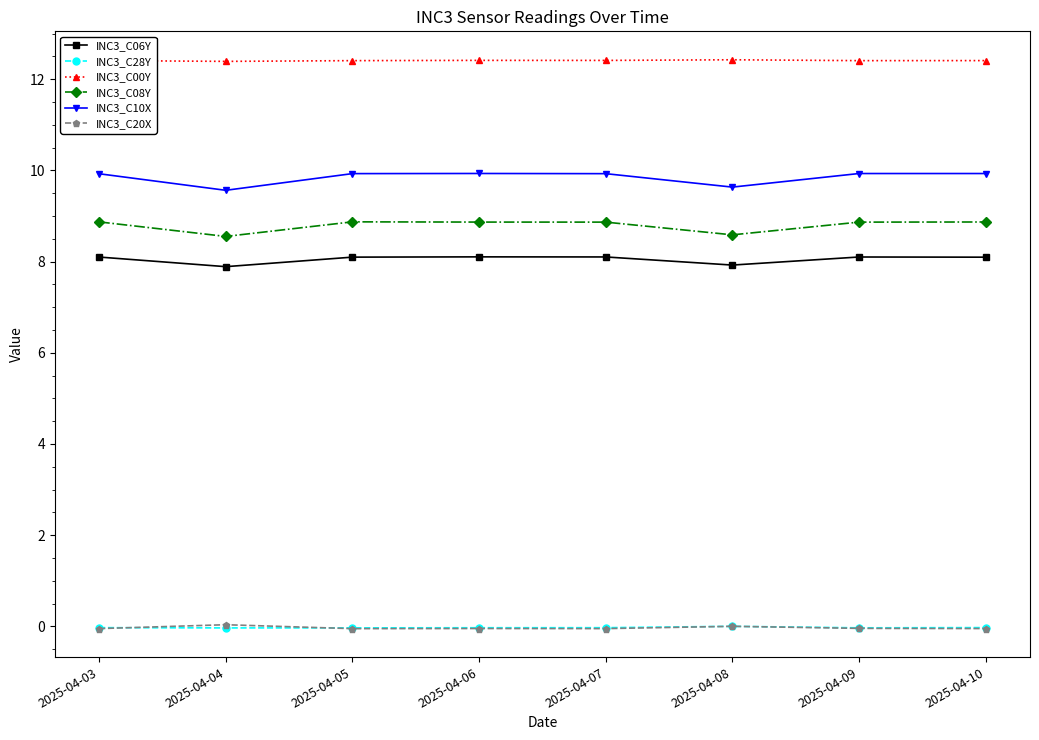

What is the lowest value of the INC3_C00Y series?

12.4